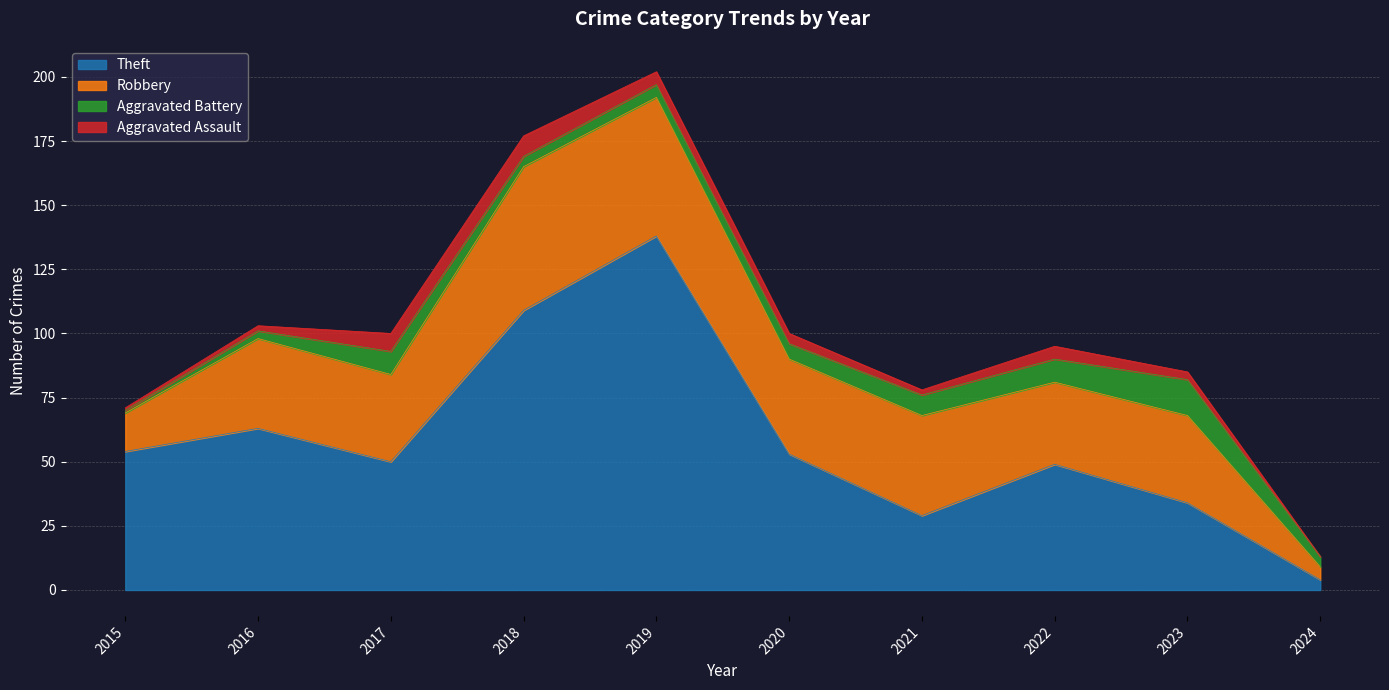

Reading left to right, what are all the values shown in this chart?

Theft: 2015=54	2016=63	2017=50	2018=109	2019=138	2020=53	2021=29	2022=49	2023=34	2024=4
Robbery: 2015=15	2016=35	2017=34	2018=56	2019=54	2020=37	2021=39	2022=32	2023=34	2024=5
Aggravated Battery: 2015=1	2016=3	2017=9	2018=4	2019=5	2020=6	2021=8	2022=9	2023=14	2024=4
Aggravated Assault: 2015=1	2016=2	2017=7	2018=8	2019=5	2020=4	2021=2	2022=5	2023=3	2024=0